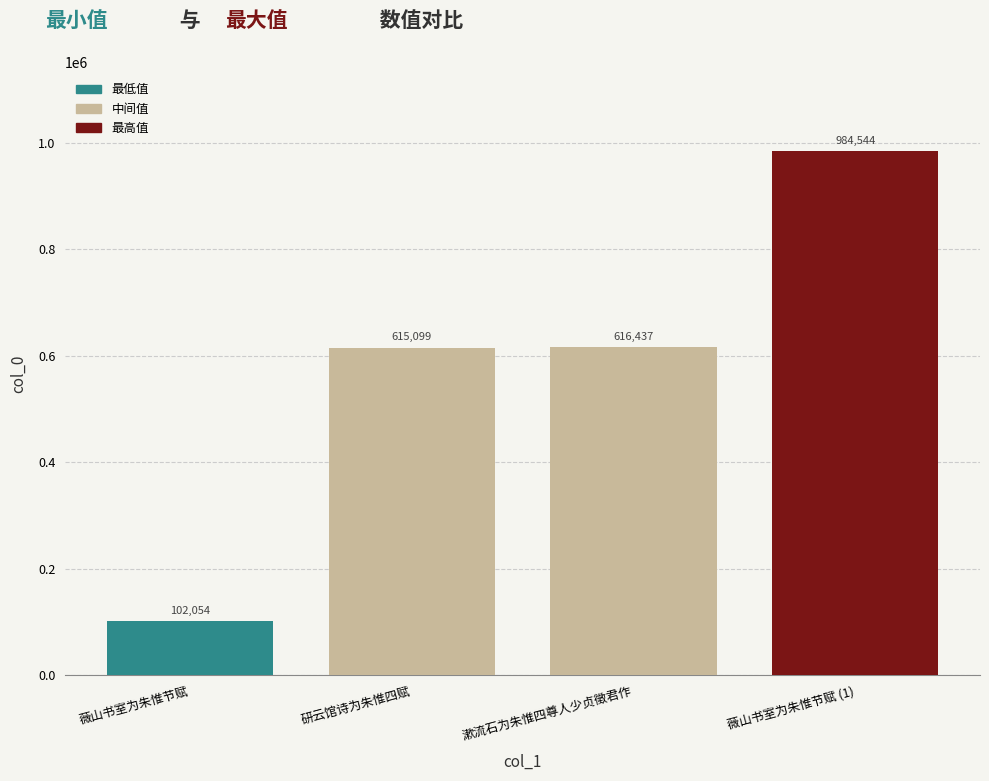

What is the change in value from 薇山书室为朱惟节赋 to 漱流石为朱惟四尊人少贞徵君作?

+514383